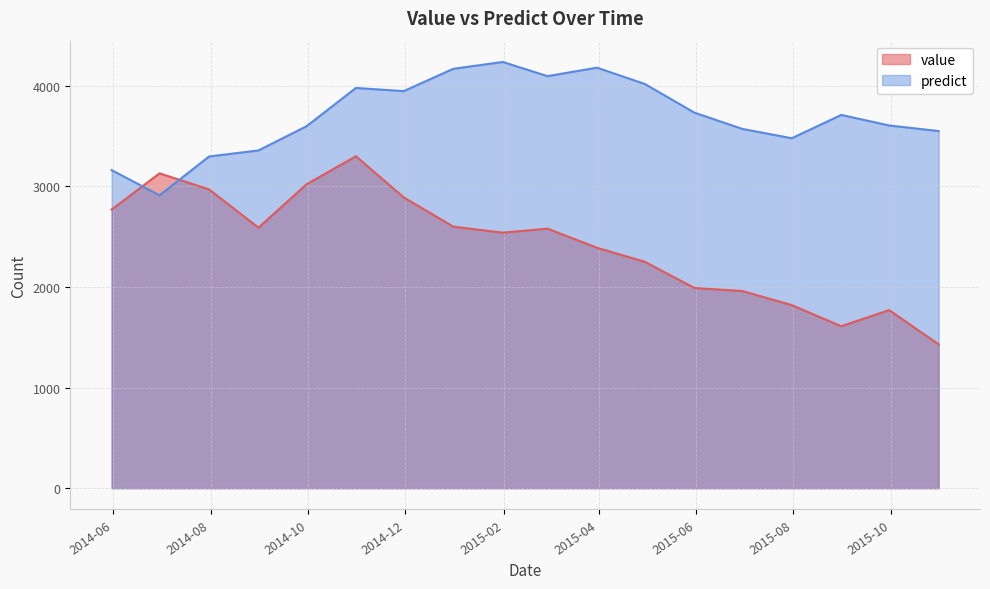

Which series ends up on top after the final intersection of predict and value?

predict